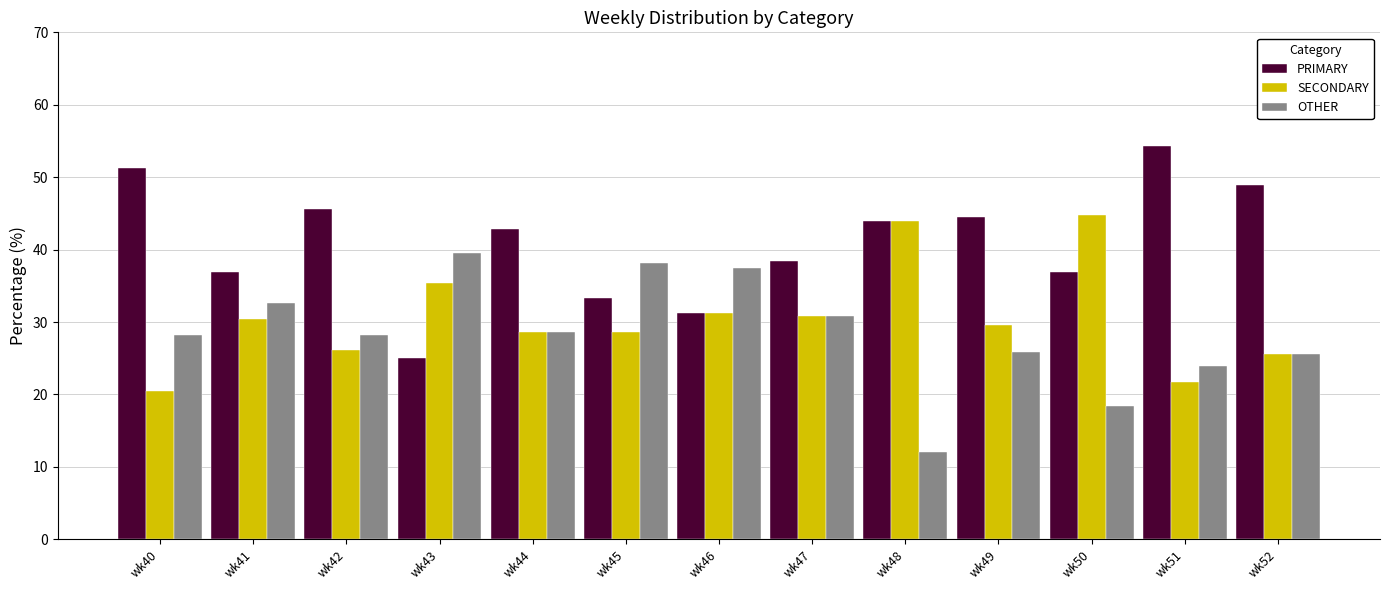

True or false: SECONDARY has a value of 44.0 at wk48.

True